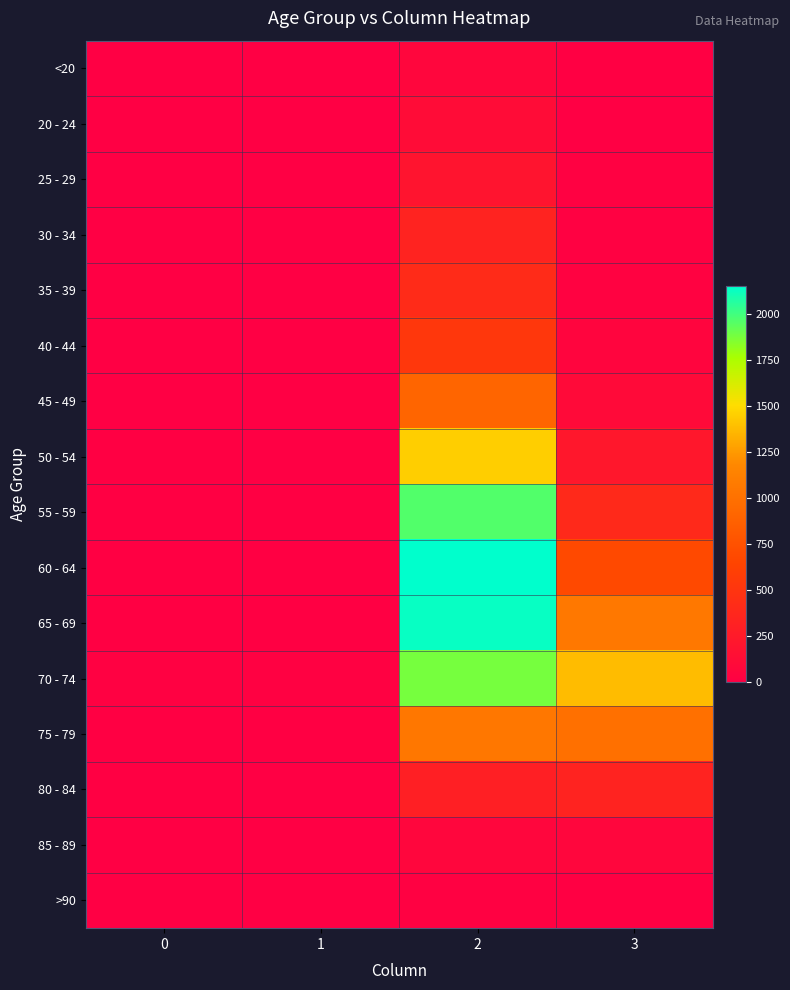

What is the difference between the highest and lowest values at 3?

1379